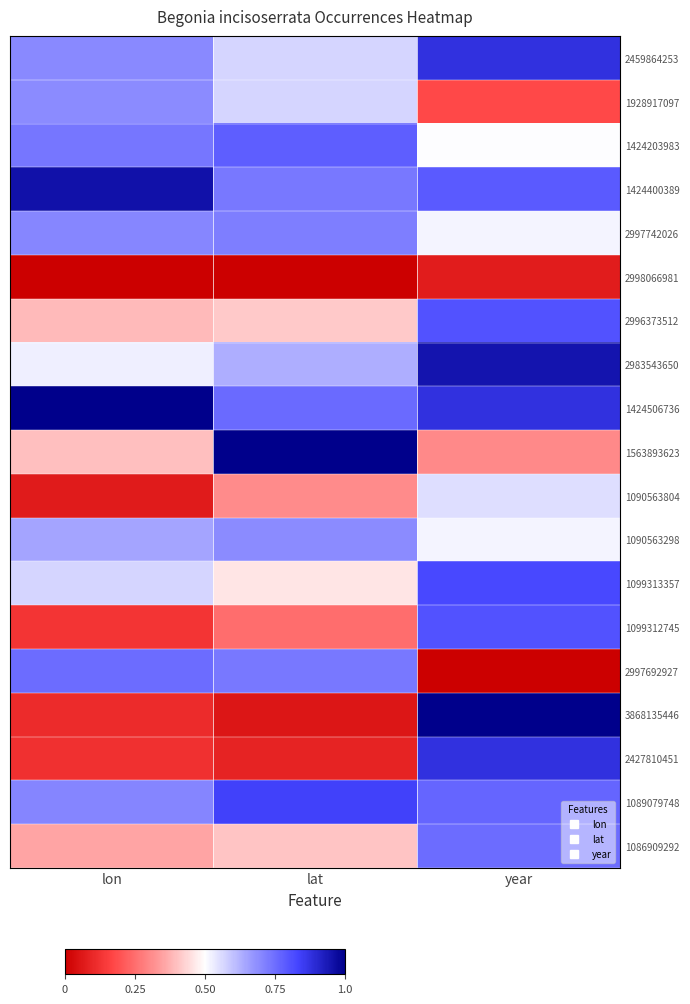

List the series in order of their peak value, lowest first.

2998066981, 1090563804, 1928917097, 1090563298, 2997742026, 1086909292, 2997692927, 1424203983, 2996373512, 1099312745, 1099313357, 1089079748, 2459864253, 2427810451, 2983543650, 1424400389, 1424506736, 1563893623, 3868135446